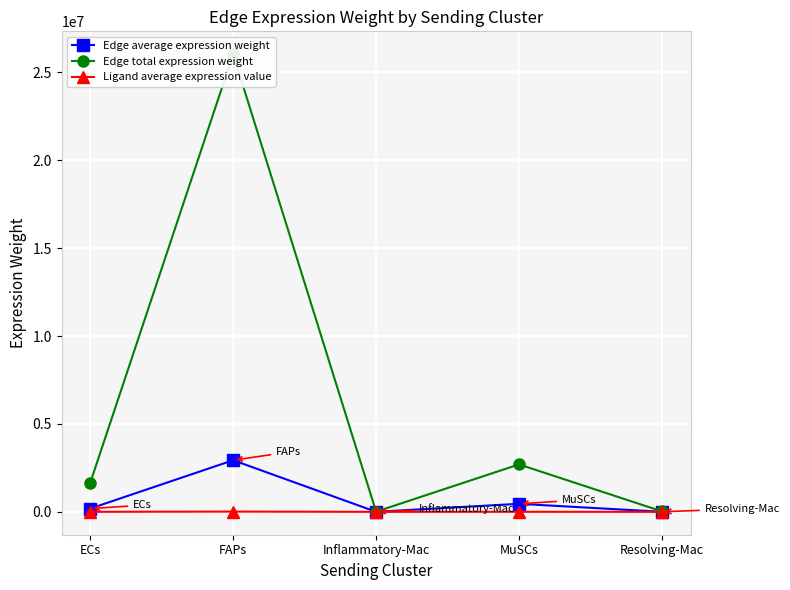

Reading left to right, what are all the values shown in this chart?

Edge average expression weight: 186119.4	2936025.0	1093.5	456438.6	2978.3
Edge total expression weight: 1650100.0	26030254.0	9694.5	2697800.0	26405.2
Ligand average expression value: 927.8	14635.6	5.5	2275.3	14.8